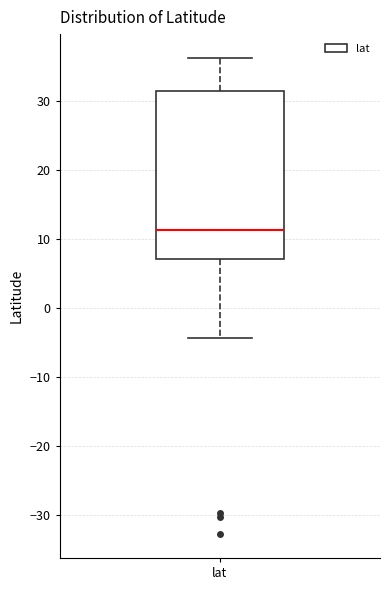

Read this box plot against the y-axis: the position of the median line, the range covered by the box, and the ends of both whiskers. The values are not printed on the chart, so give them approximately, as read against the axis.

median 11, box 7 to 31, whiskers -4 to 36